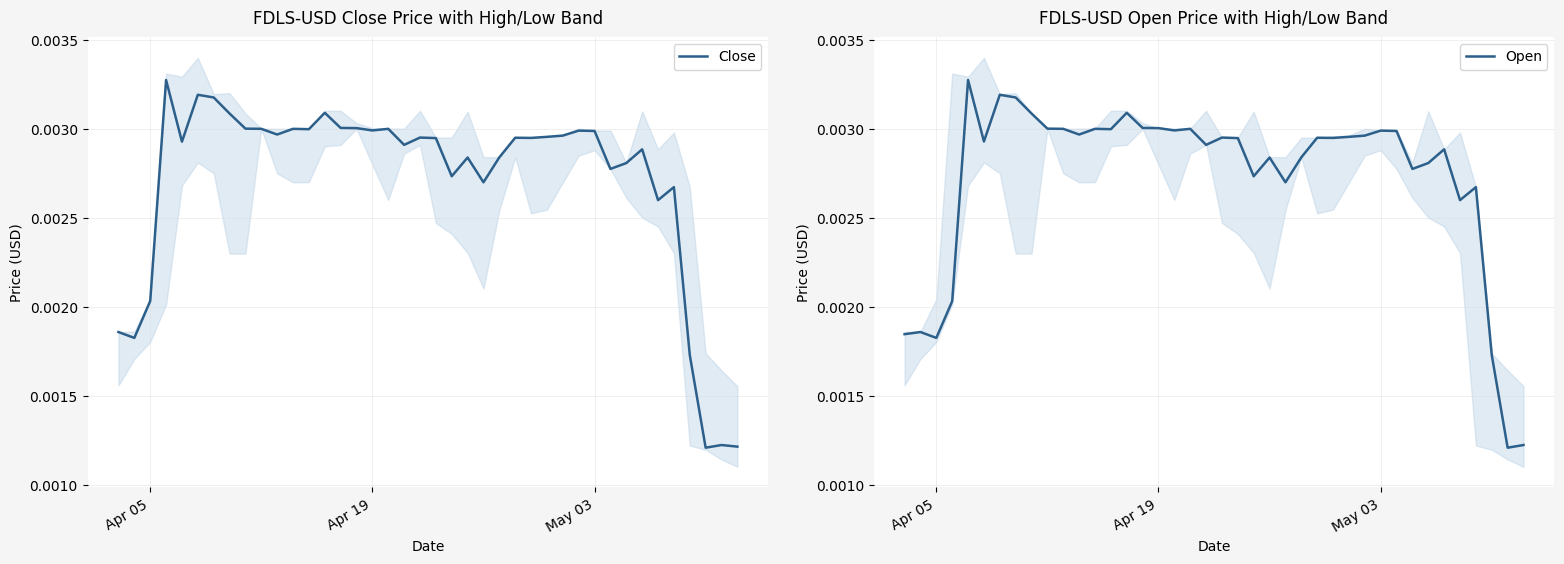

How many intersections are there between Open and Close?

25